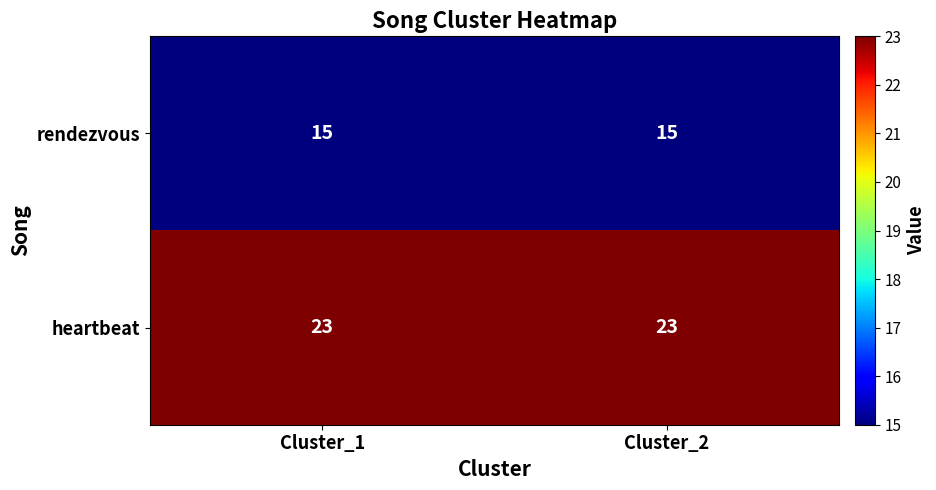

What is the total value across all series at Cluster_2?

38